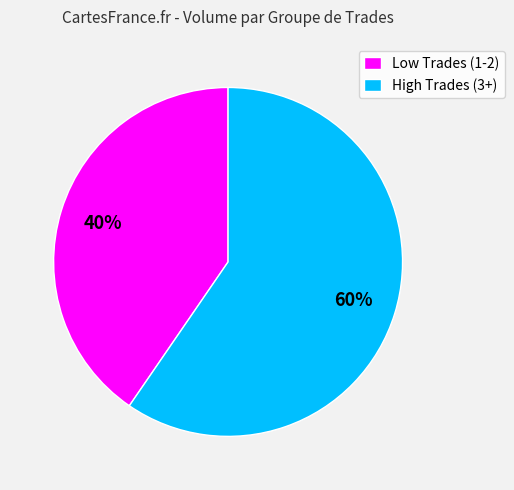

How many slices are in this pie chart?

2